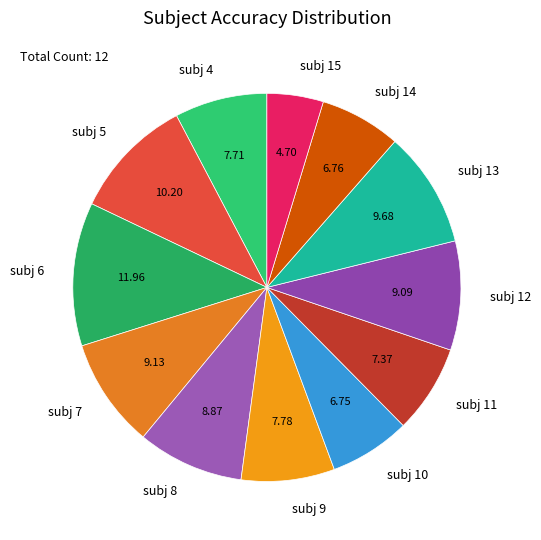

Combined, do subj 8 and subj 4 account for over 50%?

No